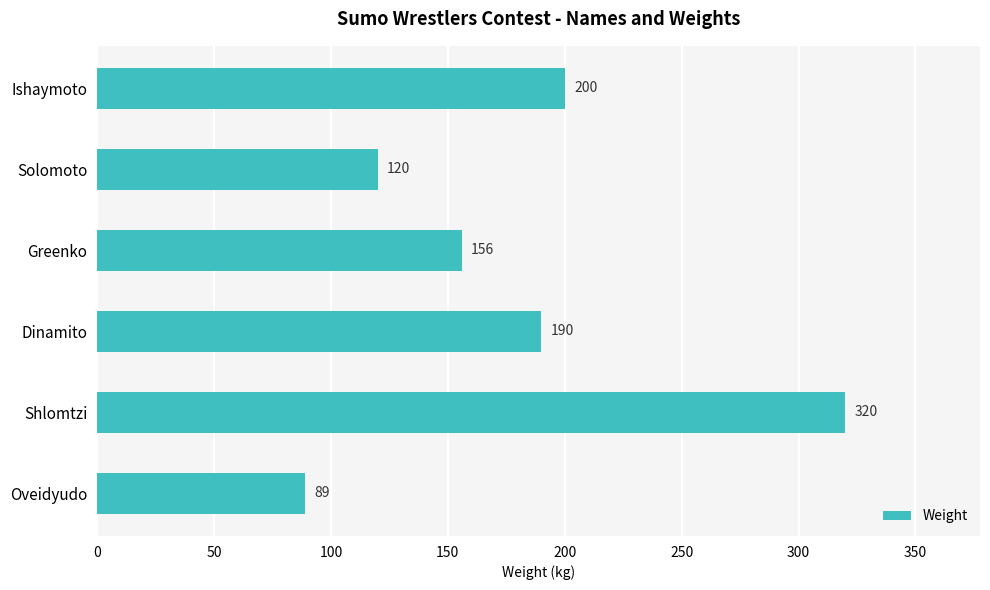

Reading top to bottom, what are all the values shown in this chart?

Ishaymoto=200	Solomoto=120	Greenko=156	Dinamito=190	Shlomtzi=320	Oveidyudo=89